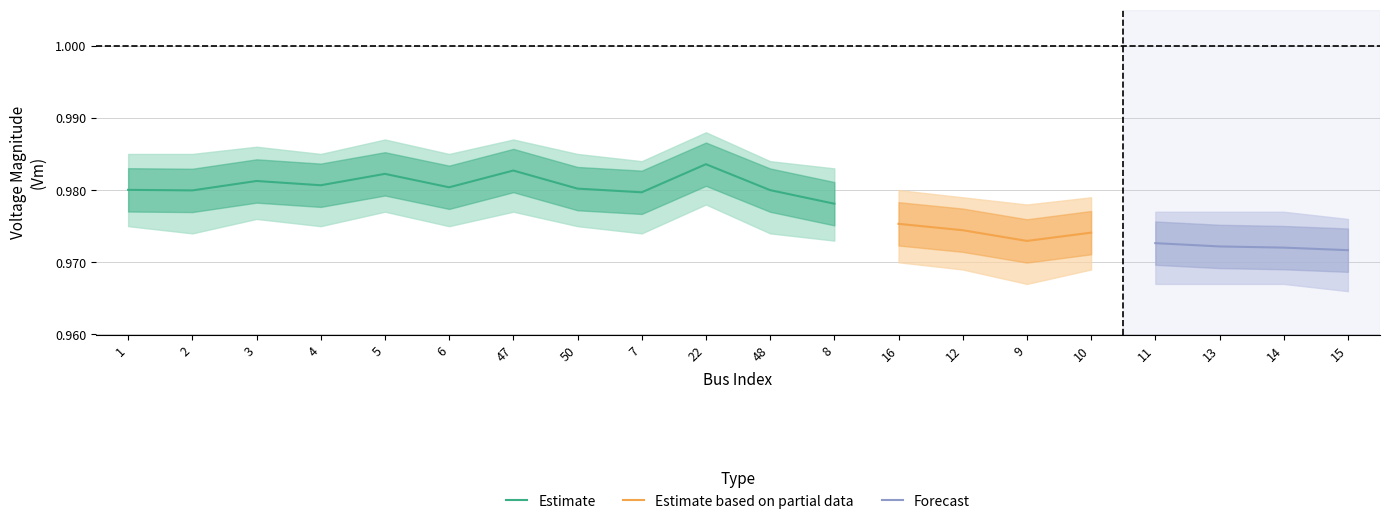

True or false: Pd and Qd intersect in this chart.

False